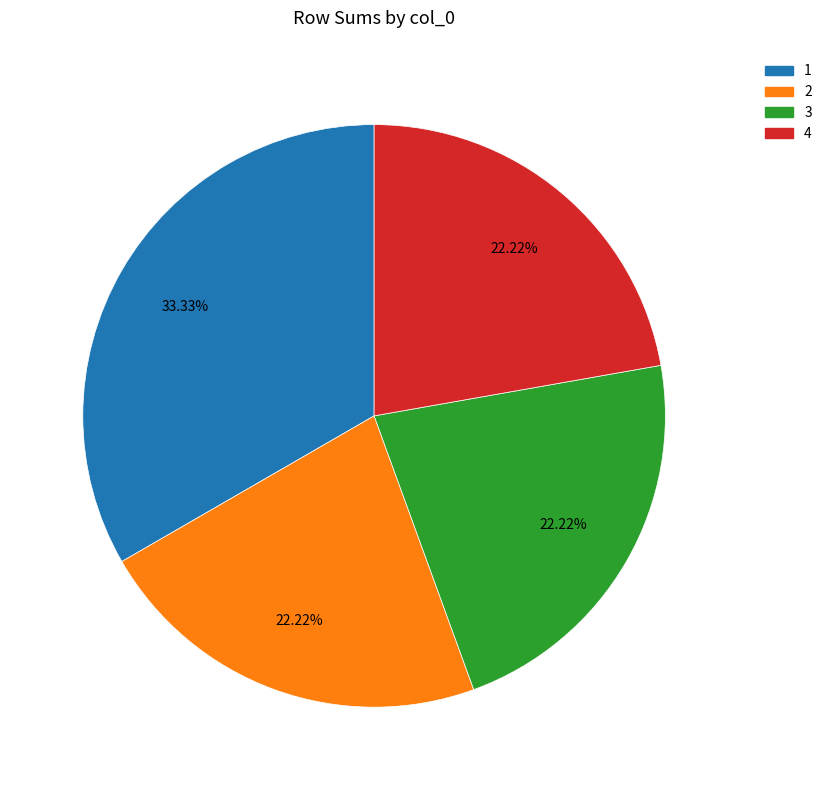

Does 2 account for over 50% of the chart?

No